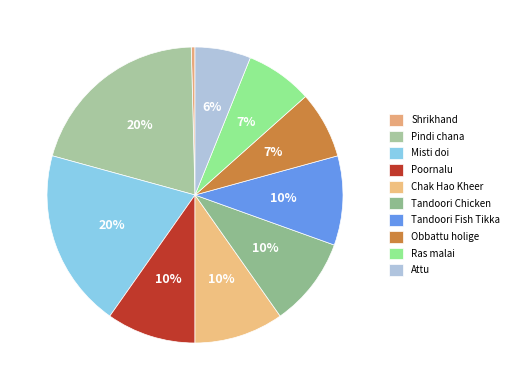

Count the number of slices in the pie.

10